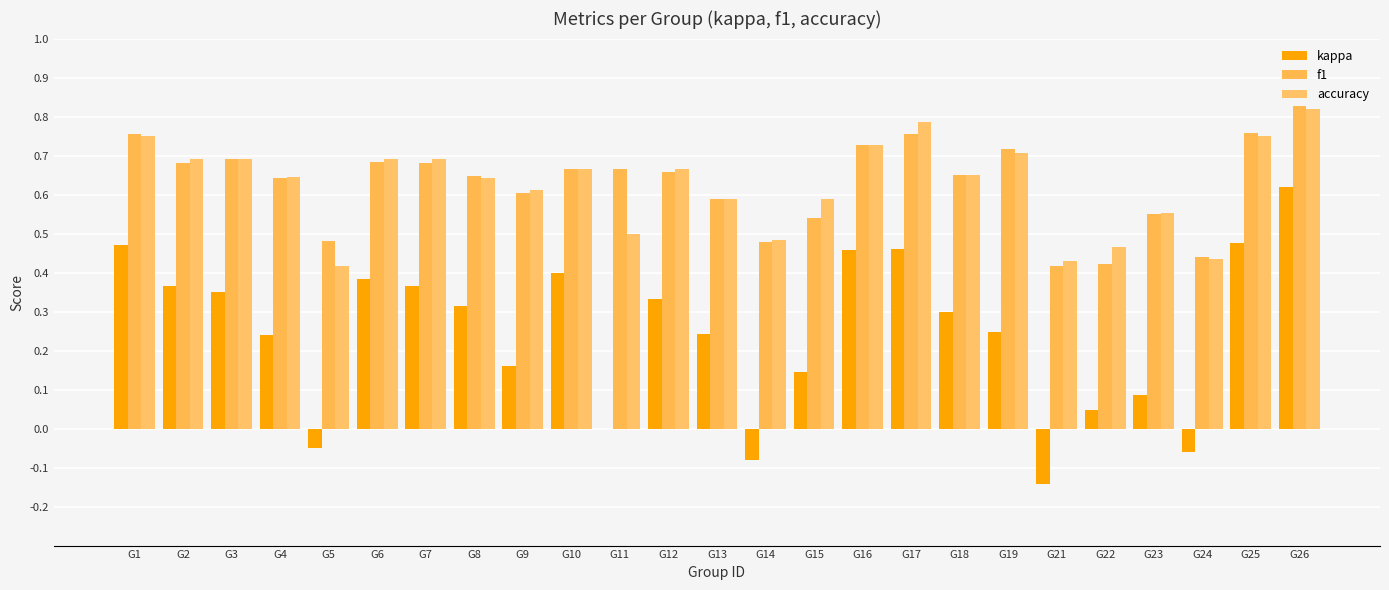

What are all the series names shown in the legend?

kappa, f1, accuracy